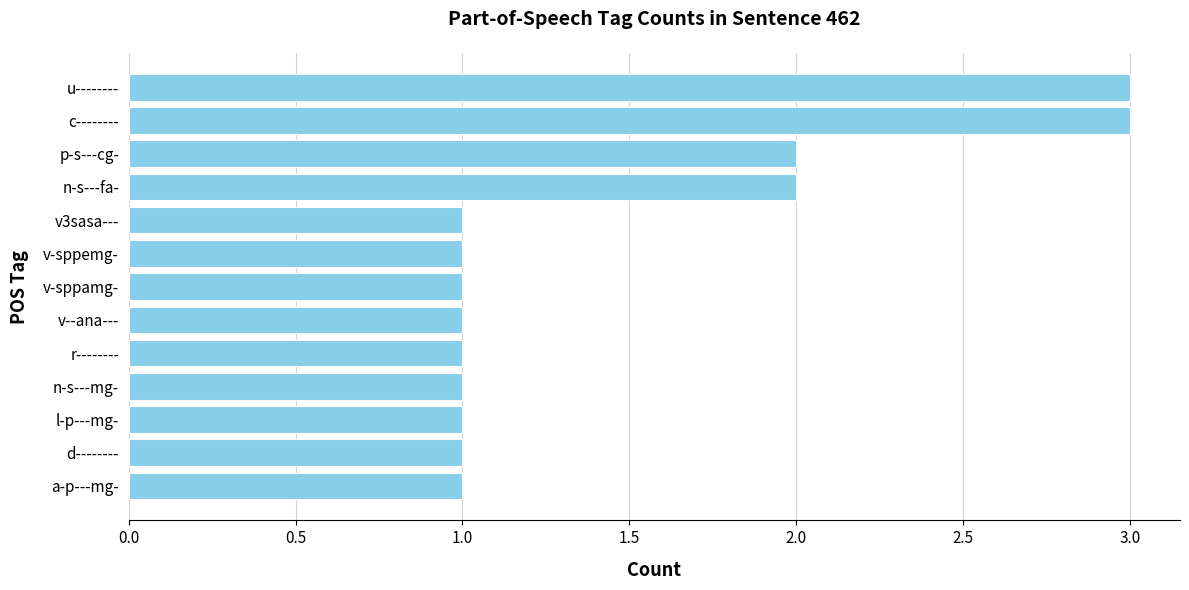

What is the greatest value displayed?

3